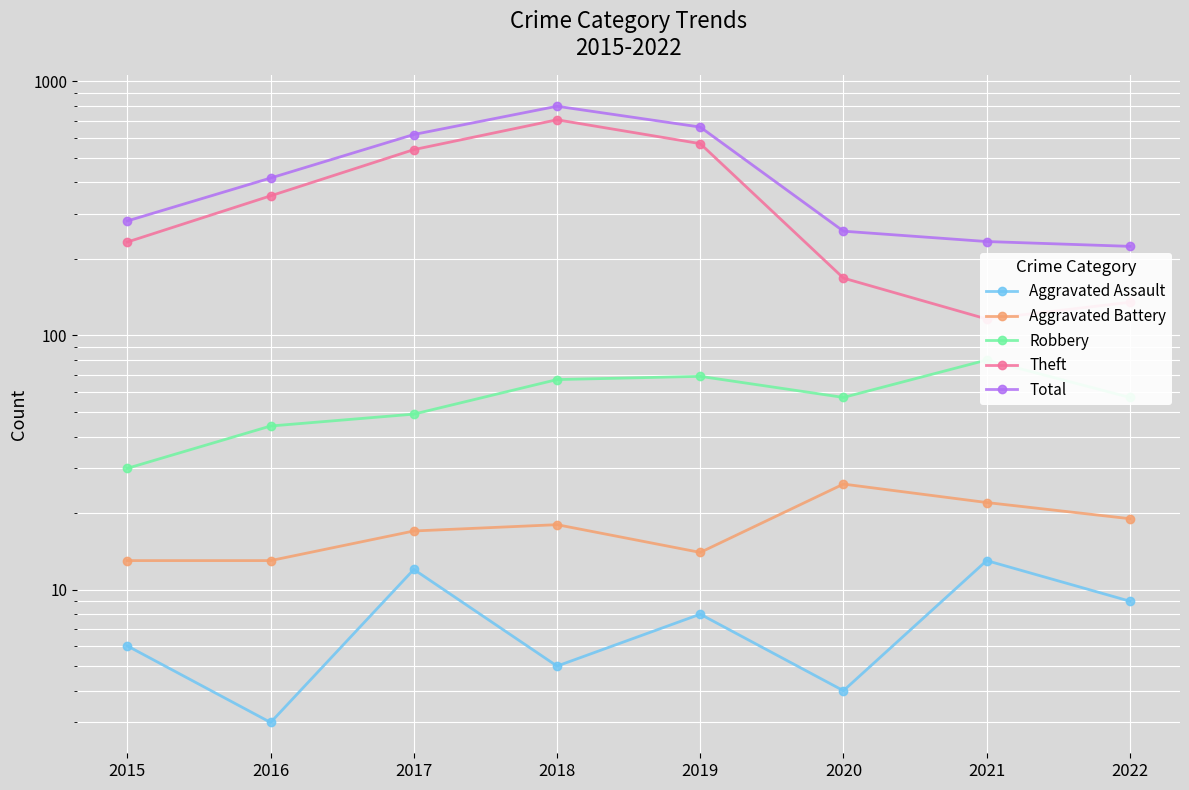

Is it true that Robbery equals 80 at 2021?

True